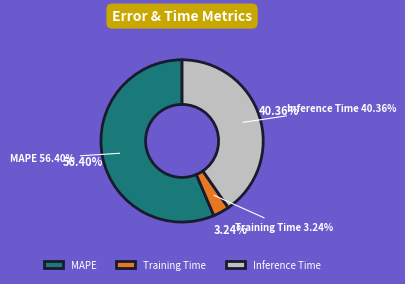

To the nearest percent, what is the difference between the largest and smallest slice percentages?

53%